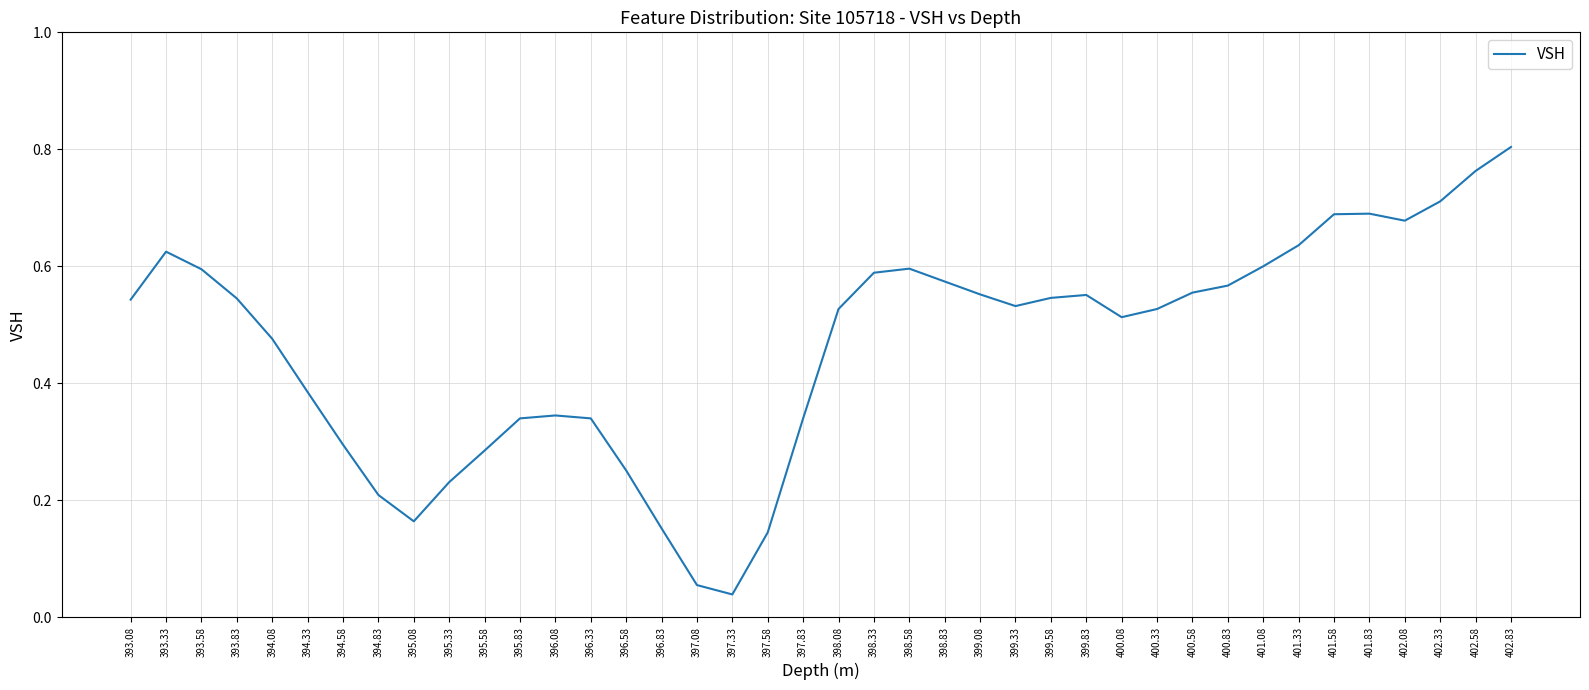

Which has a higher value, 394.08 or 394.33?

394.08